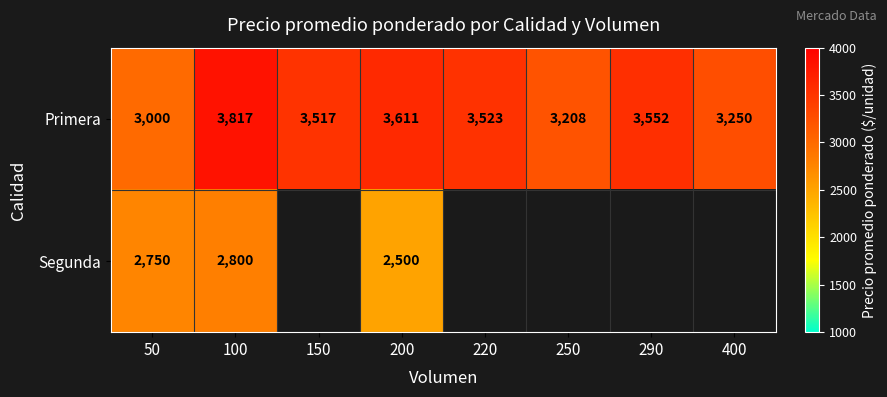

List the labels in order of Primera value, smallest first.

50, 250, 400, 150, 220, 290, 200, 100